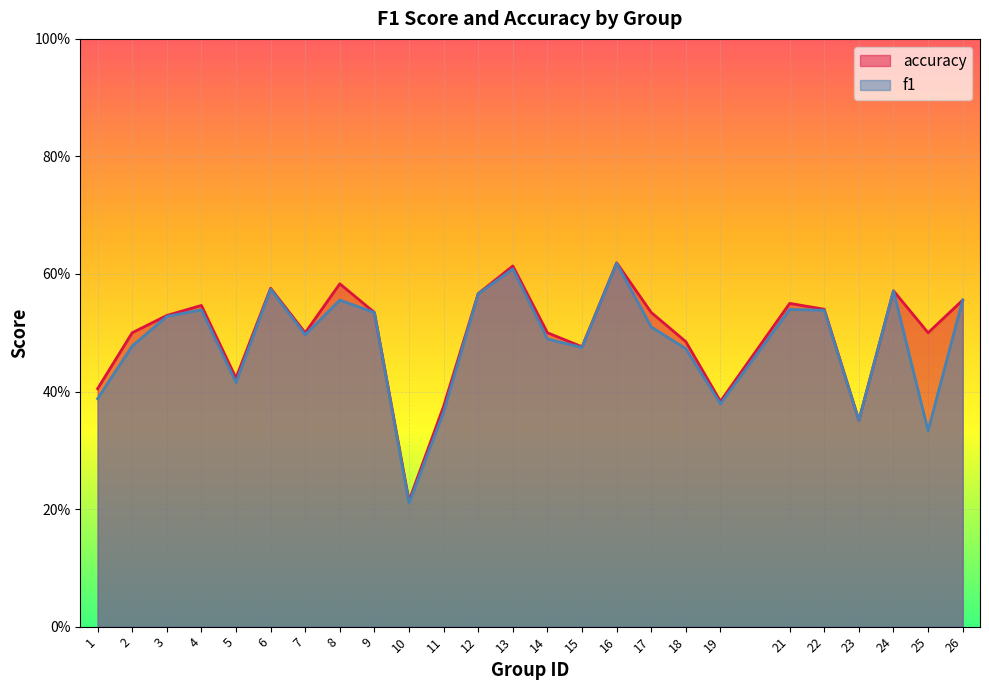

What is the value of the accuracy point at the 16th from the left?

0.6